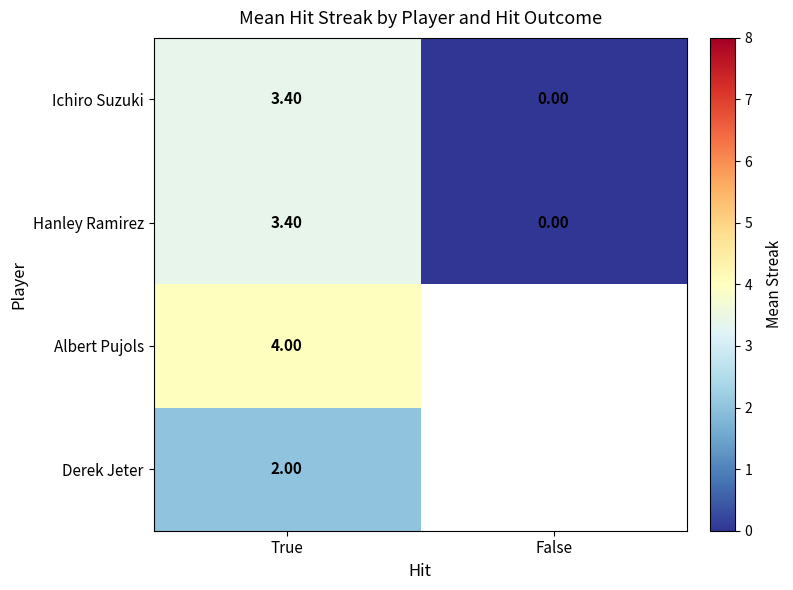

Is the value of Derek Jeter at True greater than the value of Ichiro Suzuki at True?

No